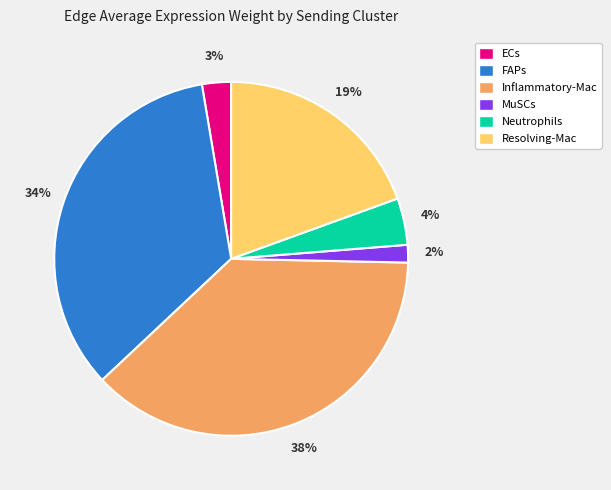

Do FAPs and Neutrophils together represent more than half of the pie?

No